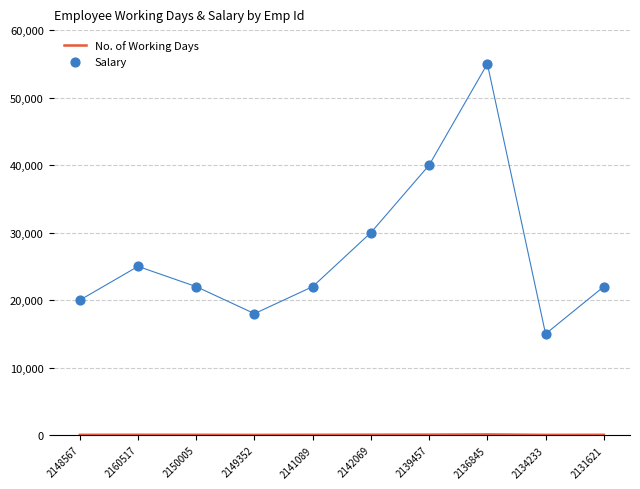

What is the total value across all series at 2142069?

30070